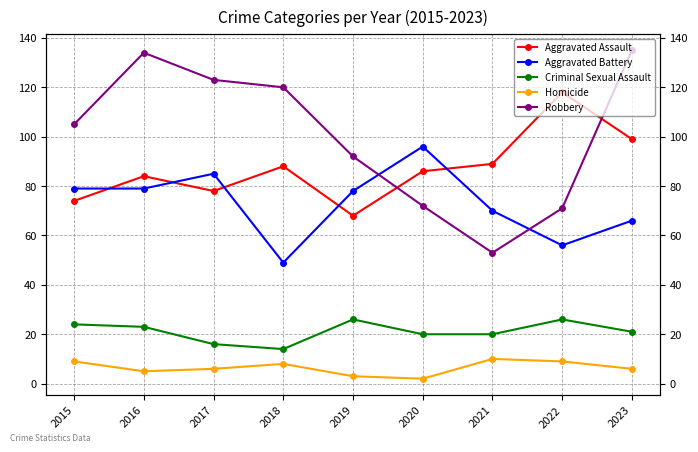

How many values in the Criminal Sexual Assault series are below 21?

4